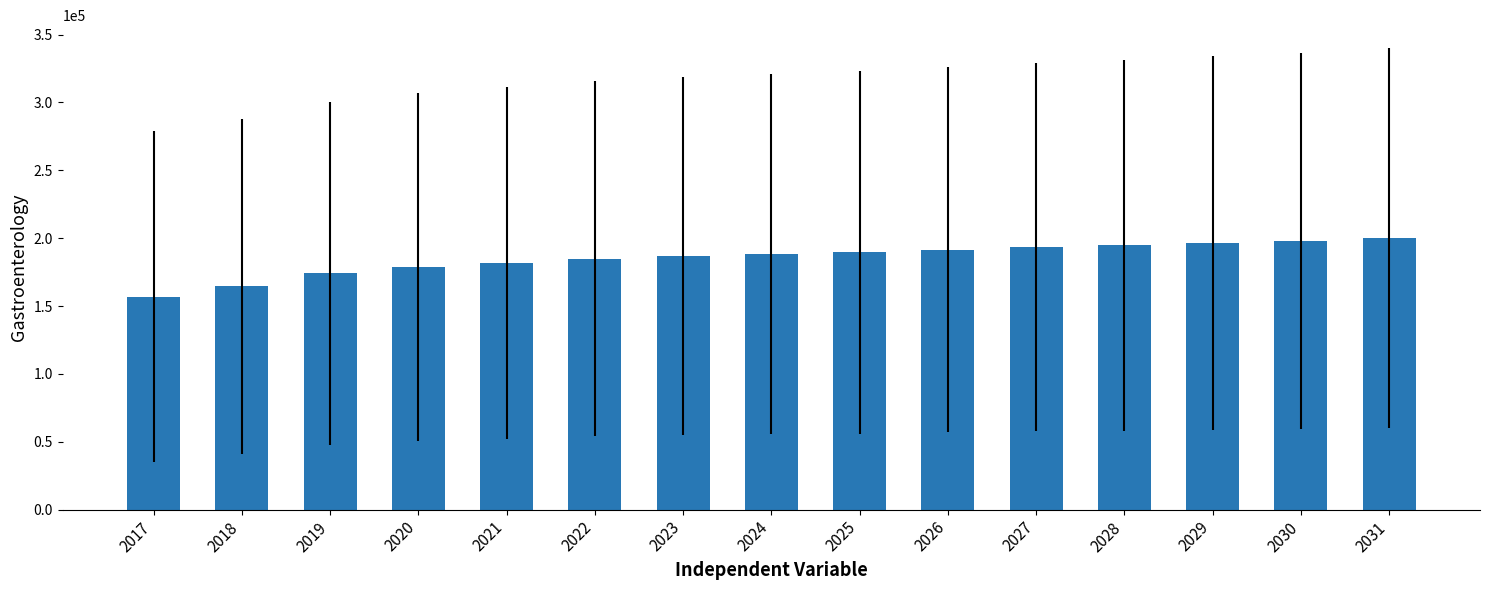

What is the approximate value at 2029?

196751.2